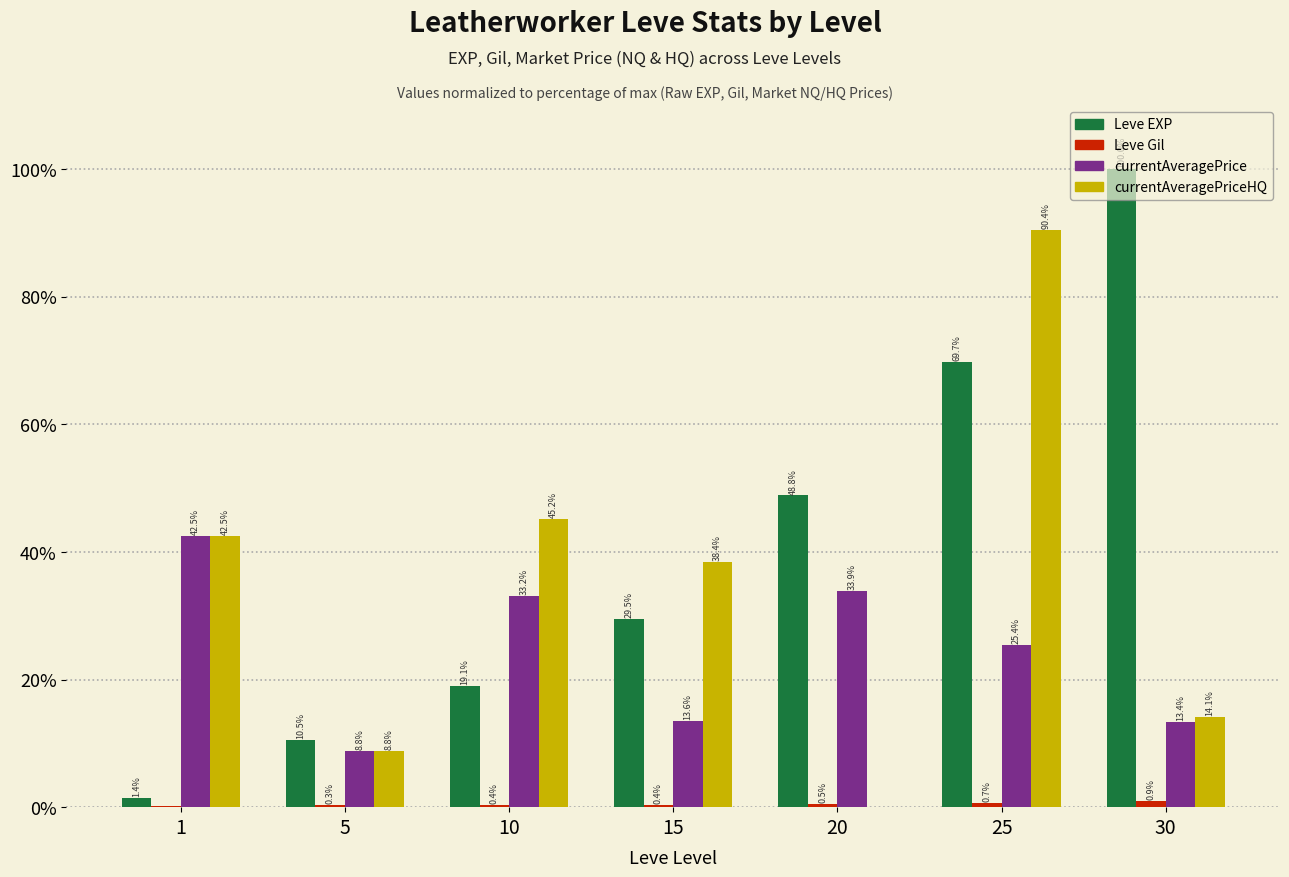

Between 1 and 15, which series saw the biggest shift?

currentAveragePrice